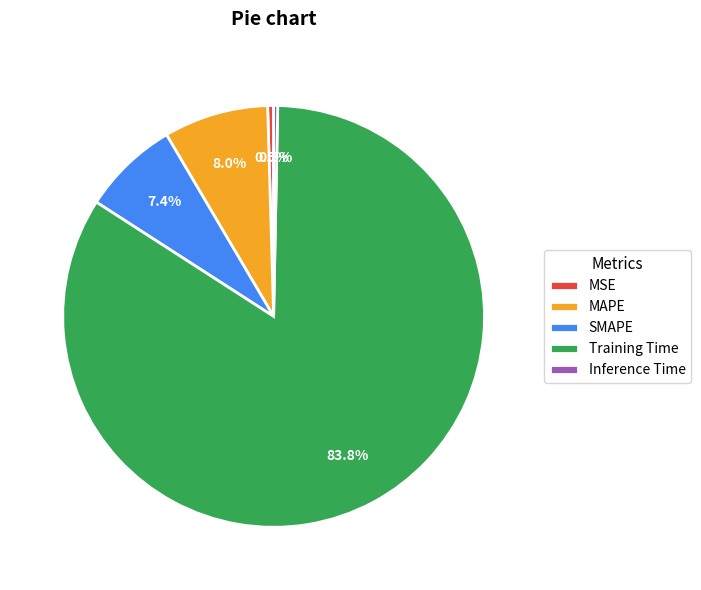

Which slice is the largest?

Training Time